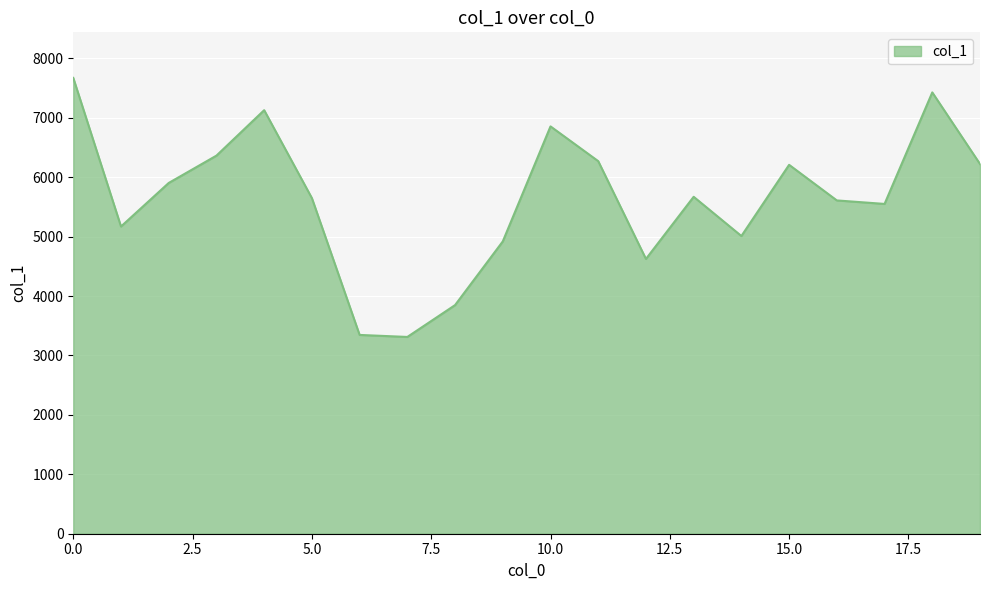

How many interior local peaks (higher than both neighbors) does the data have?

5